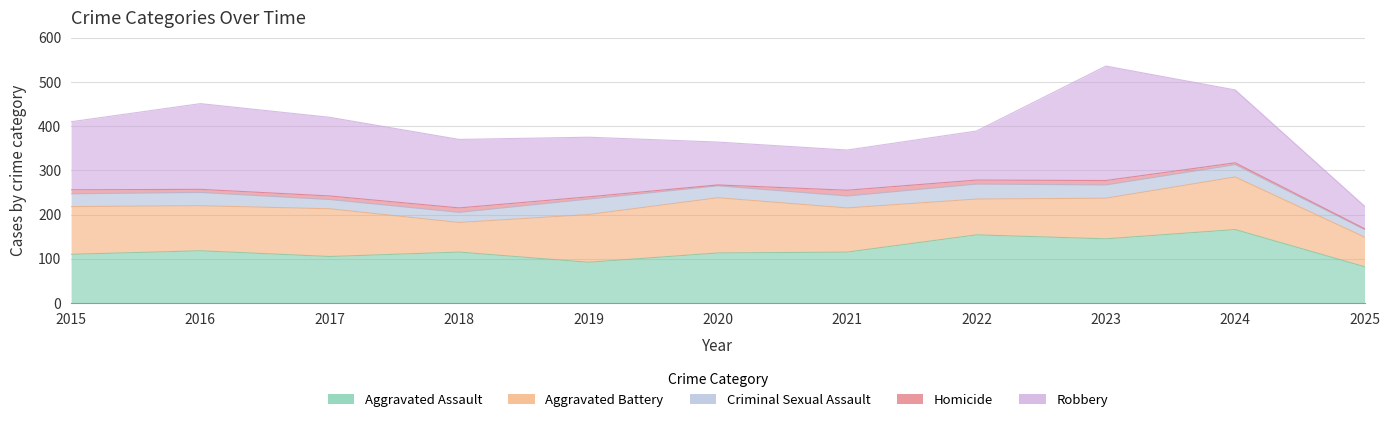

List the labels in order of Criminal Sexual Assault value, largest first.

2019, 2022, 2016, 2023, 2015, 2024, 2020, 2021, 2018, 2017, 2025